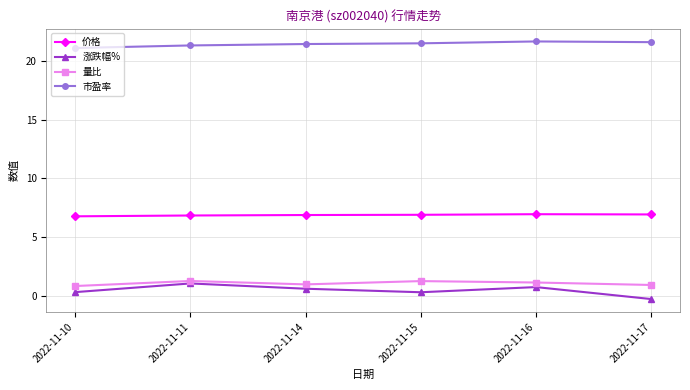

Which series has the largest total across all categories?

市盈率